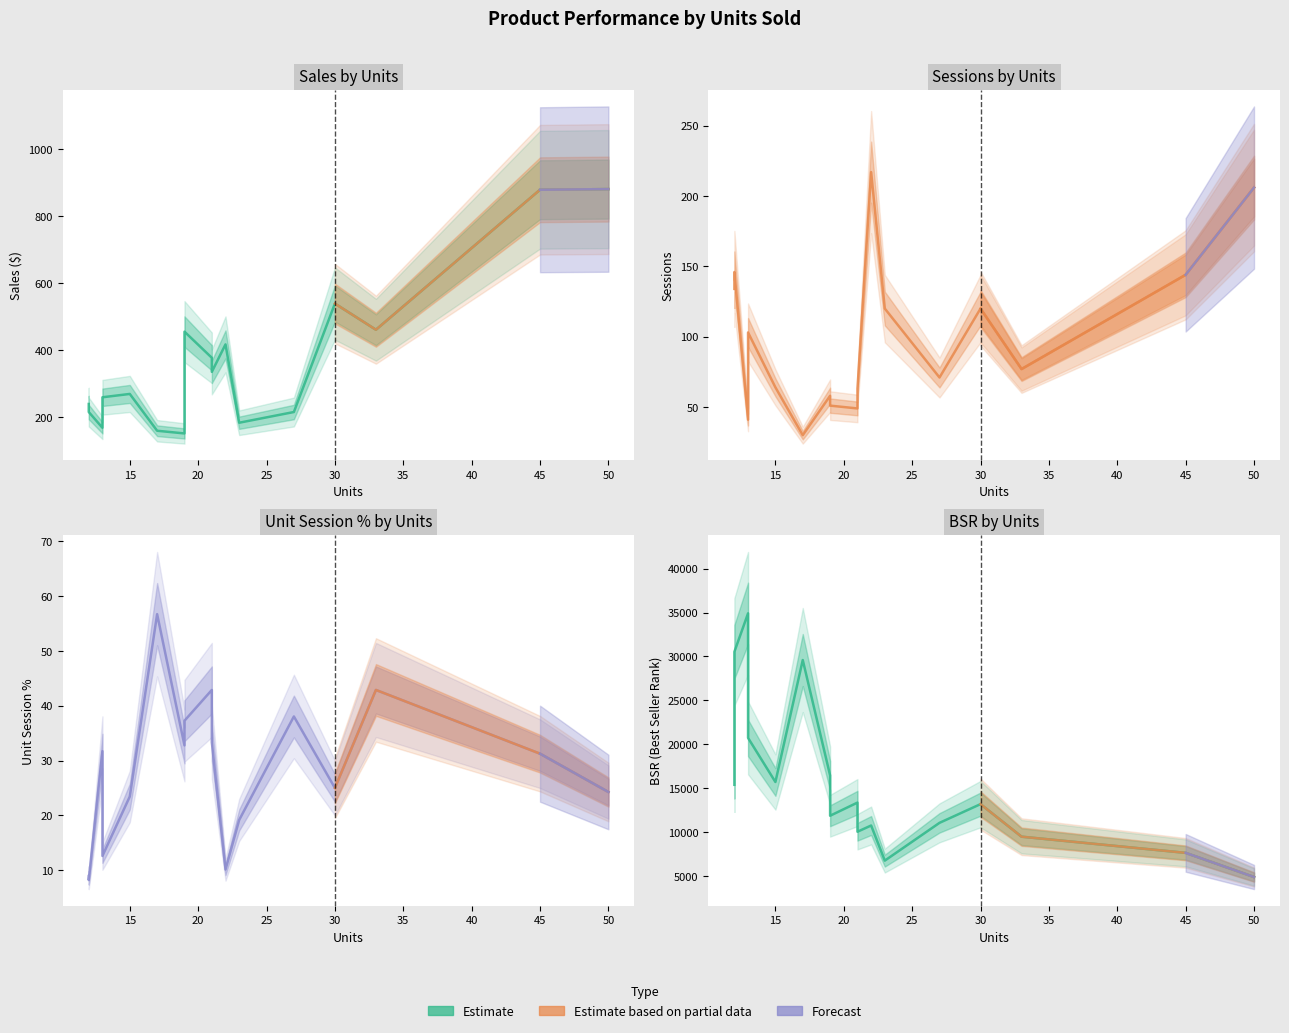

The value at 11 is 4198. True or false?

False